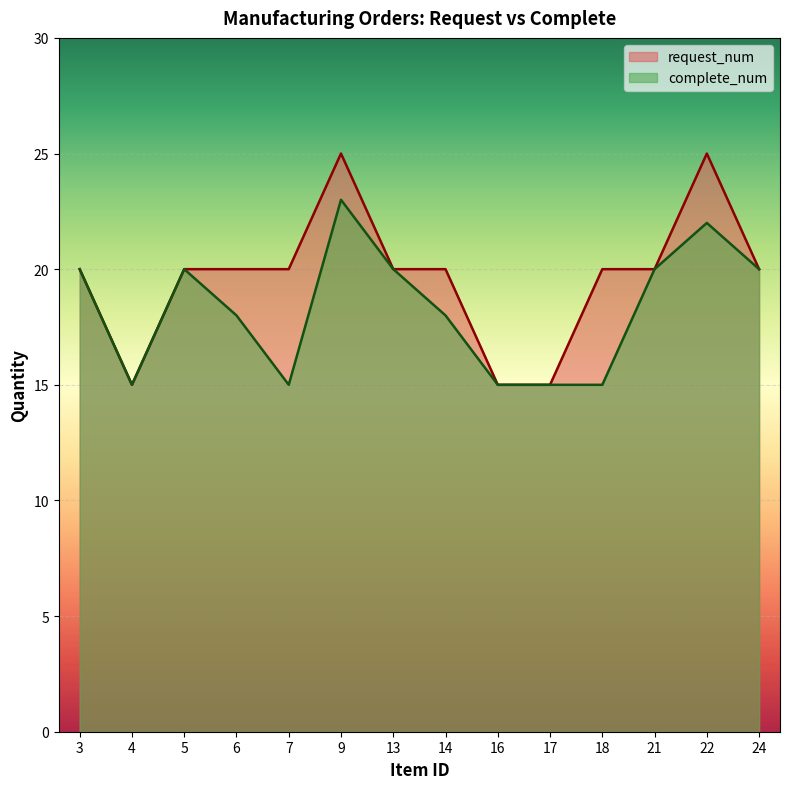

True or false: complete_num and request_num cross at least once.

False